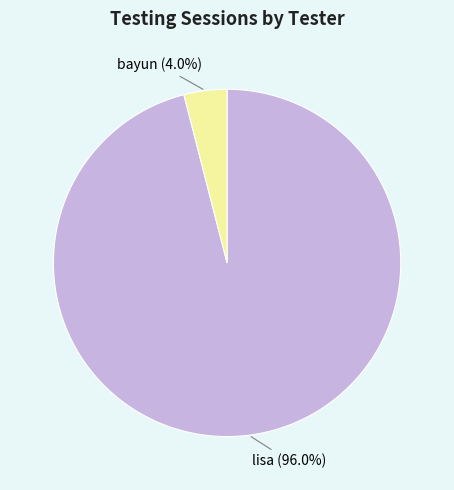

Which category has the smallest portion of the pie?

bayun